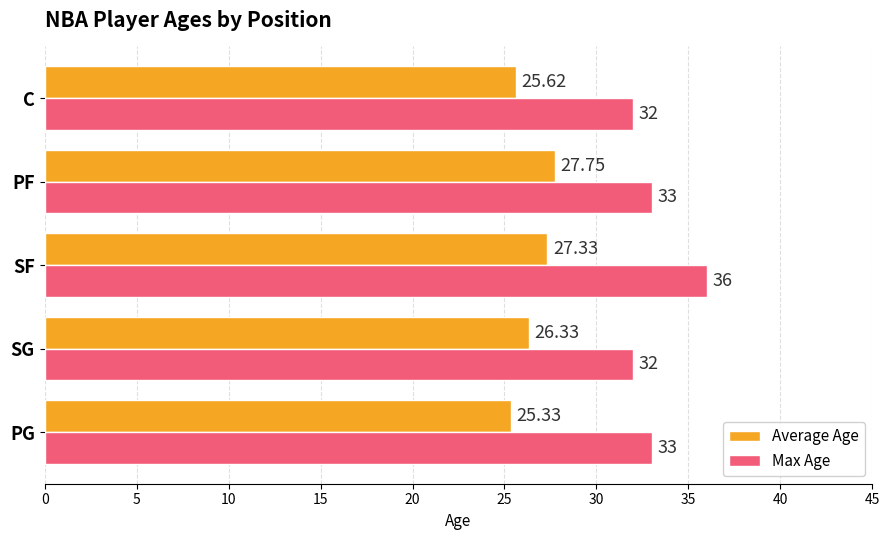

How many data points in Average Age are less than 26?

2